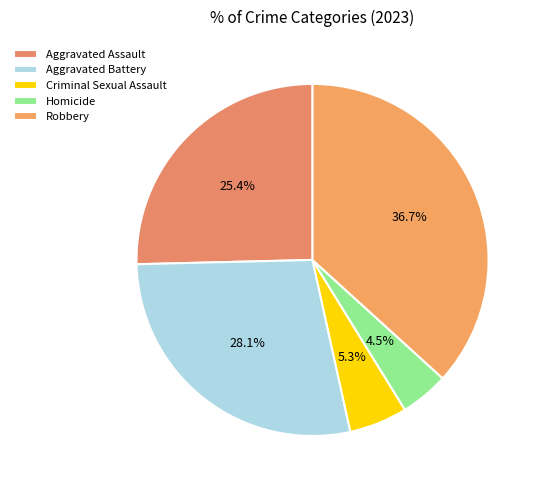

Which slice is the largest?

Robbery